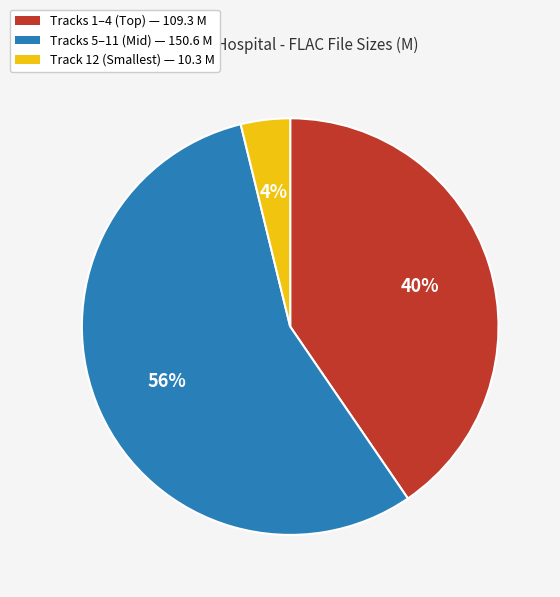

To the nearest percent, what is the average slice percentage?

33%